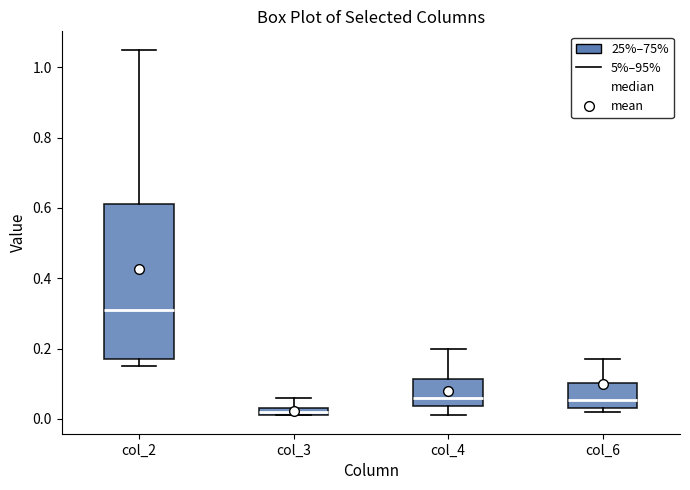

Comparing the boxes themselves (not the whiskers), which one is the tallest?

col_2